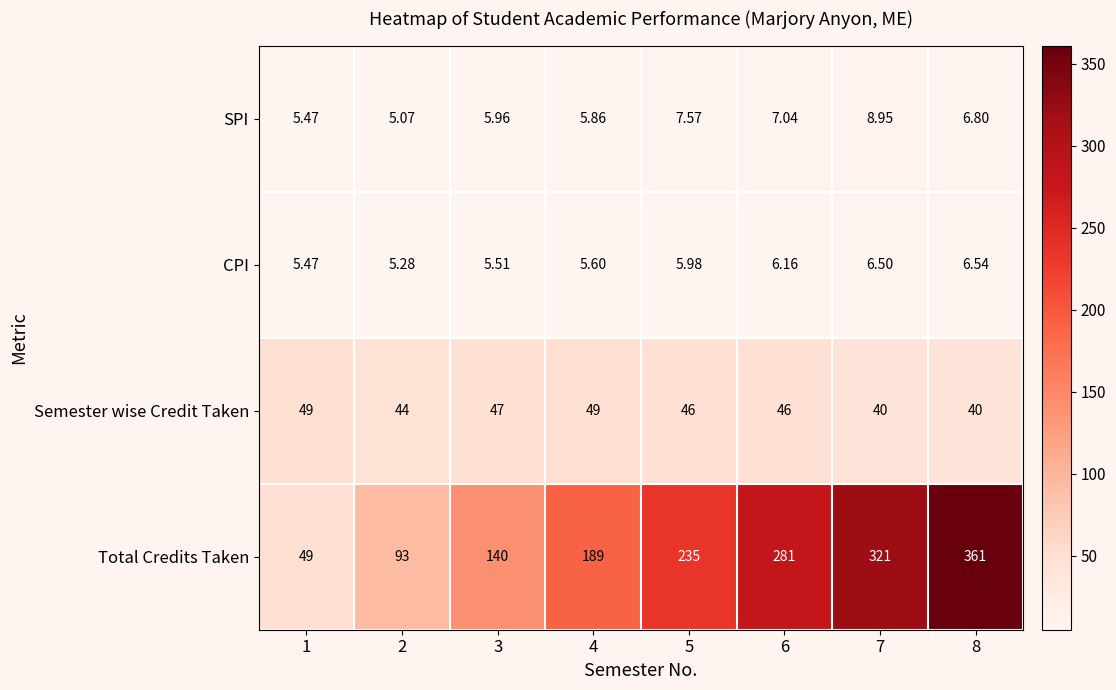

At 4, list the series in order from smallest to largest.

CPI, SPI, Semester wise Credit Taken, Total Credits Taken